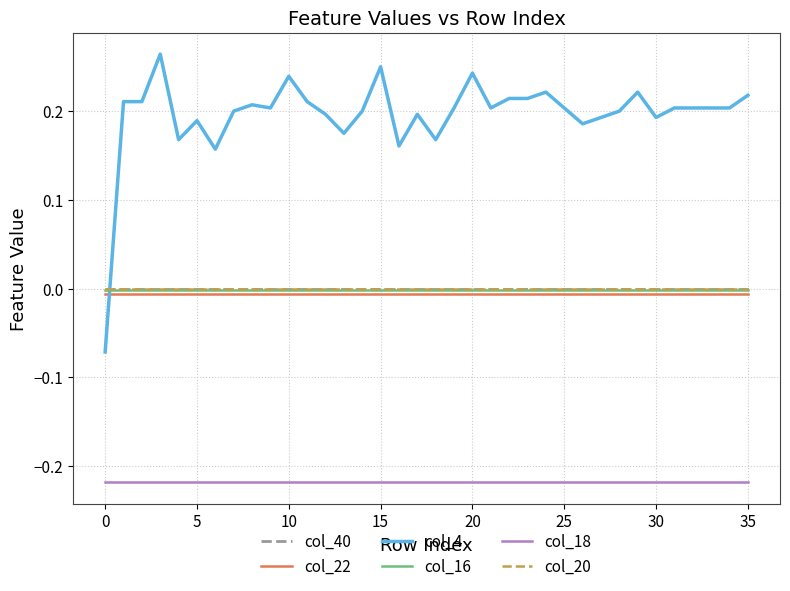

Which series has the largest total across all categories?

col_4